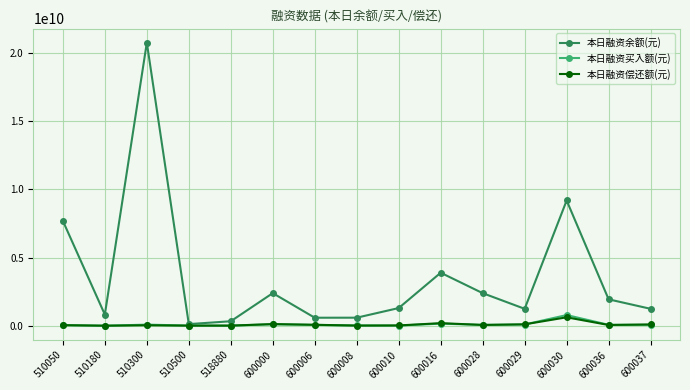

At which label does 本日融资买入额(元) first exceed 60428833?

510300